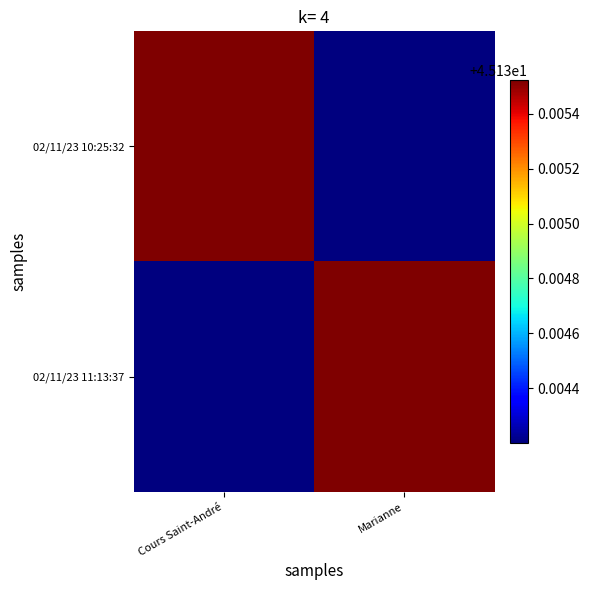

At Marianne, list the series in order from largest to smallest.

02/11/23 11:13:37, 02/11/23 10:25:32